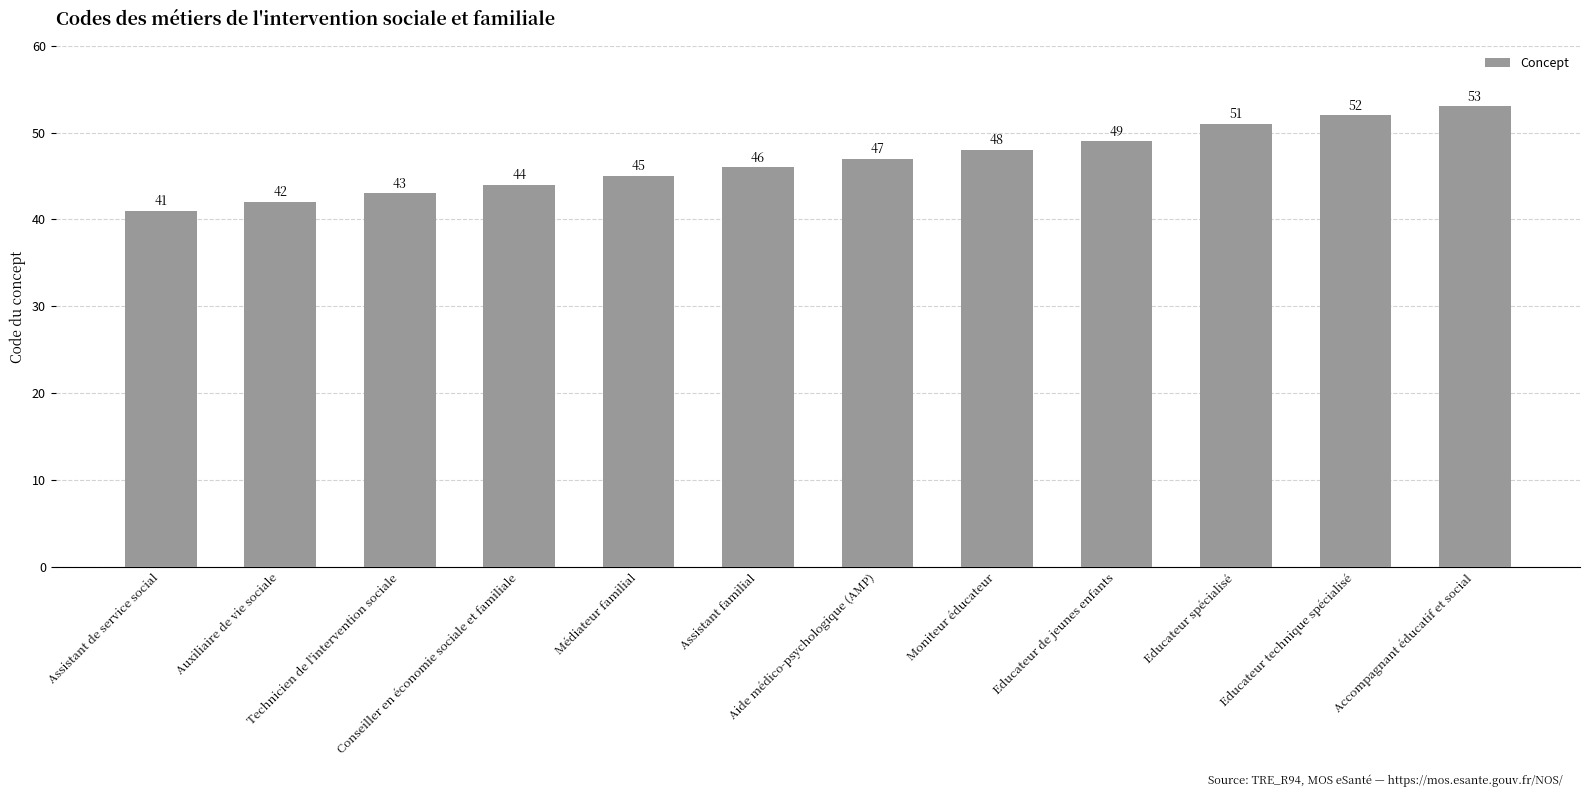

How many bars are there in total?

12